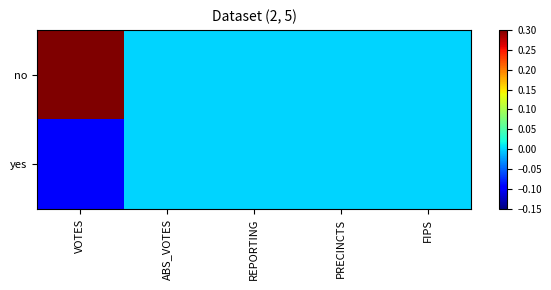

What is the difference between the highest and lowest values at VOTES?

0.4